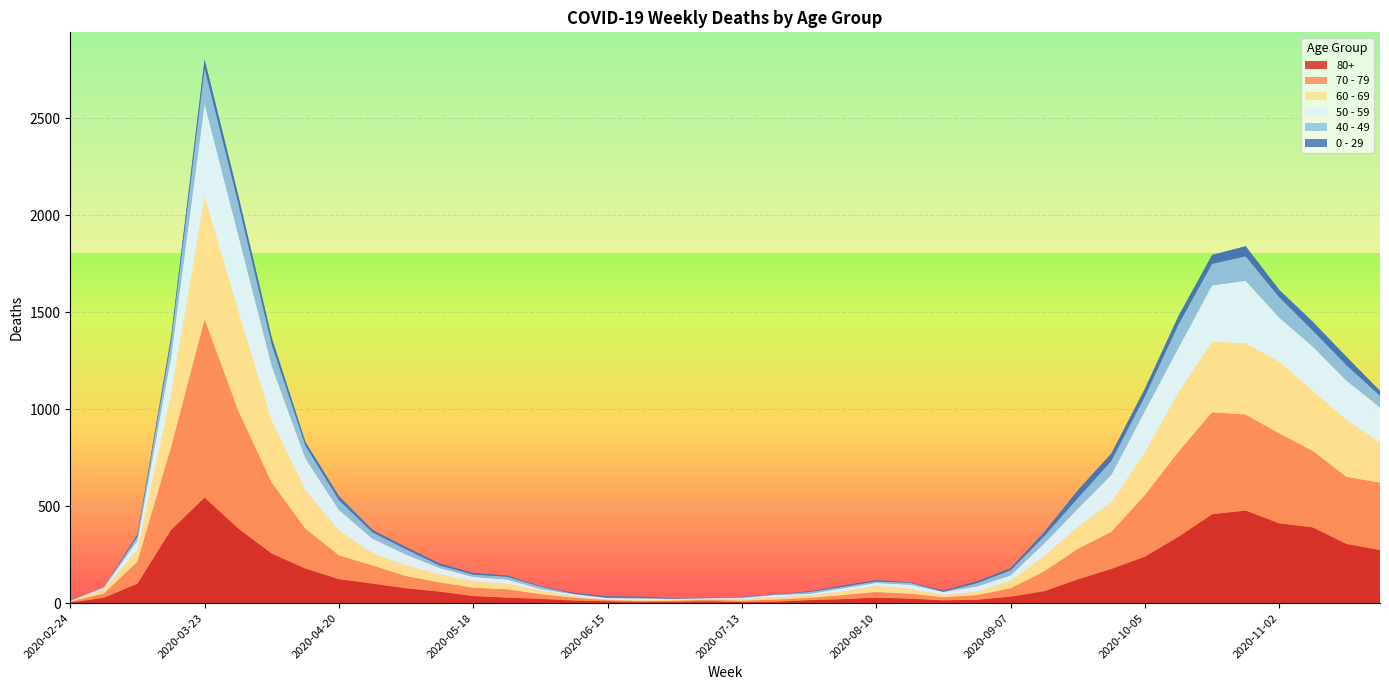

Reading left to right, extract all data points from this chart.

80+: 2020-02-24=3	2020-03-02=27	2020-03-09=100	2020-03-16=377	2020-03-23=544	2020-03-30=385	2020-04-06=255	2020-04-13=178	2020-04-20=123	2020-04-27=100	2020-05-04=76	2020-05-11=59	2020-05-18=36	2020-05-25=28	2020-06-01=22	2020-06-08=13	2020-06-15=9	2020-06-22=6	2020-06-29=7	2020-07-06=9	2020-07-13=5	2020-07-20=7	2020-07-27=15	2020-08-03=20	2020-08-10=28	2020-08-17=23	2020-08-24=14	2020-08-31=17	2020-09-07=33	2020-09-14=61	2020-09-21=122	2020-09-28=176	2020-10-05=239	2020-10-12=342	2020-10-19=458	2020-10-26=477	2020-11-02=411	2020-11-09=390	2020-11-16=305	2020-11-23=273
70 - 79: 2020-02-24=4	2020-03-02=22	2020-03-09=113	2020-03-16=427	2020-03-23=920	2020-03-30=608	2020-04-06=365	2020-04-13=206	2020-04-20=123	2020-04-27=94	2020-05-04=63	2020-05-11=47	2020-05-18=43	2020-05-25=43	2020-06-01=24	2020-06-08=14	2020-06-15=6	2020-06-22=5	2020-06-29=5	2020-07-06=8	2020-07-13=7	2020-07-20=11	2020-07-27=11	2020-08-03=21	2020-08-10=29	2020-08-17=25	2020-08-24=16	2020-08-31=24	2020-09-07=43	2020-09-14=102	2020-09-21=157	2020-09-28=191	2020-10-05=318	2020-10-12=439	2020-10-19=526	2020-10-26=495	2020-11-02=464	2020-11-09=394	2020-11-16=346	2020-11-23=348
60 - 69: 2020-02-24=2	2020-03-02=22	2020-03-09=61	2020-03-16=272	2020-03-23=634	2020-03-30=514	2020-04-06=320	2020-04-13=199	2020-04-20=128	2020-04-27=63	2020-05-04=54	2020-05-11=42	2020-05-18=33	2020-05-25=28	2020-06-01=18	2020-06-08=8	2020-06-15=3	2020-06-22=3	2020-06-29=6	2020-07-06=3	2020-07-13=8	2020-07-20=12	2020-07-27=13	2020-08-03=19	2020-08-10=31	2020-08-17=25	2020-08-24=12	2020-08-31=17	2020-09-07=39	2020-09-14=80	2020-09-21=112	2020-09-28=152	2020-10-05=221	2020-10-12=305	2020-10-19=364	2020-10-26=368	2020-11-02=370	2020-11-09=310	2020-11-16=294	2020-11-23=206
50 - 59: 2020-02-24=3	2020-03-02=7	2020-03-09=48	2020-03-16=190	2020-03-23=475	2020-03-30=392	2020-04-06=281	2020-04-13=163	2020-04-20=106	2020-04-27=75	2020-05-04=57	2020-05-11=33	2020-05-18=23	2020-05-25=23	2020-06-01=9	2020-06-08=10	2020-06-15=8	2020-06-22=9	2020-06-29=3	2020-07-06=5	2020-07-13=6	2020-07-20=12	2020-07-27=8	2020-08-03=16	2020-08-10=16	2020-08-17=22	2020-08-24=15	2020-08-31=28	2020-09-07=28	2020-09-14=64	2020-09-21=95	2020-09-28=142	2020-10-05=212	2020-10-12=230	2020-10-19=290	2020-10-26=322	2020-11-02=227	2020-11-09=228	2020-11-16=202	2020-11-23=182
40 - 49: 2020-02-24=0	2020-03-02=5	2020-03-09=21	2020-03-16=79	2020-03-23=183	2020-03-30=163	2020-04-06=111	2020-04-13=66	2020-04-20=51	2020-04-27=33	2020-05-04=27	2020-05-11=13	2020-05-18=12	2020-05-25=14	2020-06-01=12	2020-06-08=3	2020-06-15=2	2020-06-22=5	2020-06-29=1	2020-07-06=1	2020-07-13=4	2020-07-20=2	2020-07-27=10	2020-08-03=8	2020-08-10=8	2020-08-17=10	2020-08-24=2	2020-08-31=17	2020-09-07=26	2020-09-14=38	2020-09-21=55	2020-09-28=72	2020-10-05=76	2020-10-12=120	2020-10-19=111	2020-10-26=126	2020-11-02=105	2020-11-09=83	2020-11-16=80	2020-11-23=60
0 - 29: 2020-02-24=1	2020-03-02=0	2020-03-09=10	2020-03-16=25	2020-03-23=47	2020-03-30=42	2020-04-06=36	2020-04-13=19	2020-04-20=20	2020-04-27=12	2020-05-04=11	2020-05-11=10	2020-05-18=8	2020-05-25=6	2020-06-01=2	2020-06-08=4	2020-06-15=6	2020-06-22=5	2020-06-29=2	2020-07-06=1	2020-07-13=2	2020-07-20=1	2020-07-27=3	2020-08-03=6	2020-08-10=6	2020-08-17=2	2020-08-24=5	2020-08-31=9	2020-09-07=11	2020-09-14=20	2020-09-21=40	2020-09-28=38	2020-10-05=39	2020-10-12=44	2020-10-19=46	2020-10-26=52	2020-11-02=38	2020-11-09=45	2020-11-16=43	2020-11-23=25